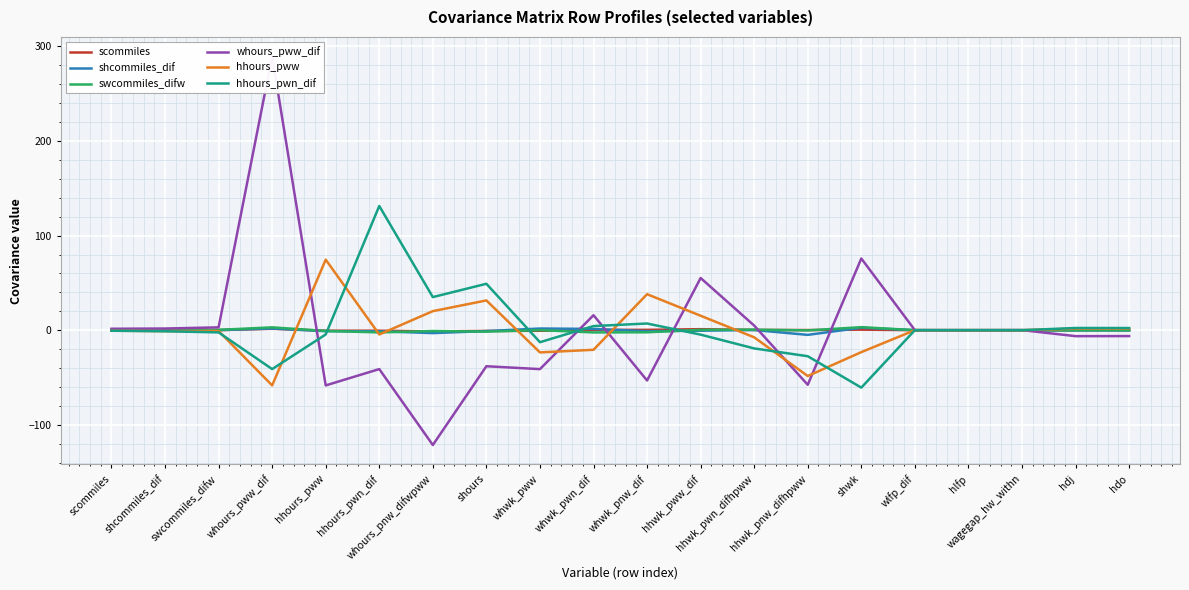

Reading left to right, extract all data points from this chart.

scommiles: 0.1	0.1	0.1	1.5	-0.5	-0.6	-1.3	-0.8	-0.6	0.3	0.3	1.1	0.3	0.1	0.6	0.0	-0.0	0.0	-0.0	-0.0
shcommiles_dif: 0.1	0.4	0.1	1.7	-1.0	-1.1	-3.1	-0.9	1.8	1.3	-1.1	-0.5	0.2	-5.0	2.6	0.0	-0.0	0.0	-0.1	-0.1
swcommiles_difw: 0.1	0.1	0.3	3.0	-0.8	-2.3	-0.9	-1.5	0.0	-2.4	-2.2	0.4	0.5	-0.2	3.2	0.0	-0.0	0.0	-0.1	-0.1
whours_pww_dif: 1.5	1.7	3.0	289.5	-58.4	-41.1	-121.4	-38.1	-41.2	15.8	-53.2	55.2	4.9	-57.7	75.8	0.0	-0.0	0.1	-6.3	-6.2
hhours_pww: -0.5	-1.0	-0.8	-58.4	74.6	-4.5	20.1	31.5	-23.5	-20.7	38.1	15.3	-7.6	-48.5	-23.2	0.0	0.0	-0.0	1.6	1.6
hhours_pwn_dif: -0.6	-1.1	-2.3	-41.1	-4.5	131.3	35.0	49.1	-12.7	4.4	7.1	-4.7	-19.3	-27.5	-60.7	-0.0	0.0	-0.0	2.3	2.3